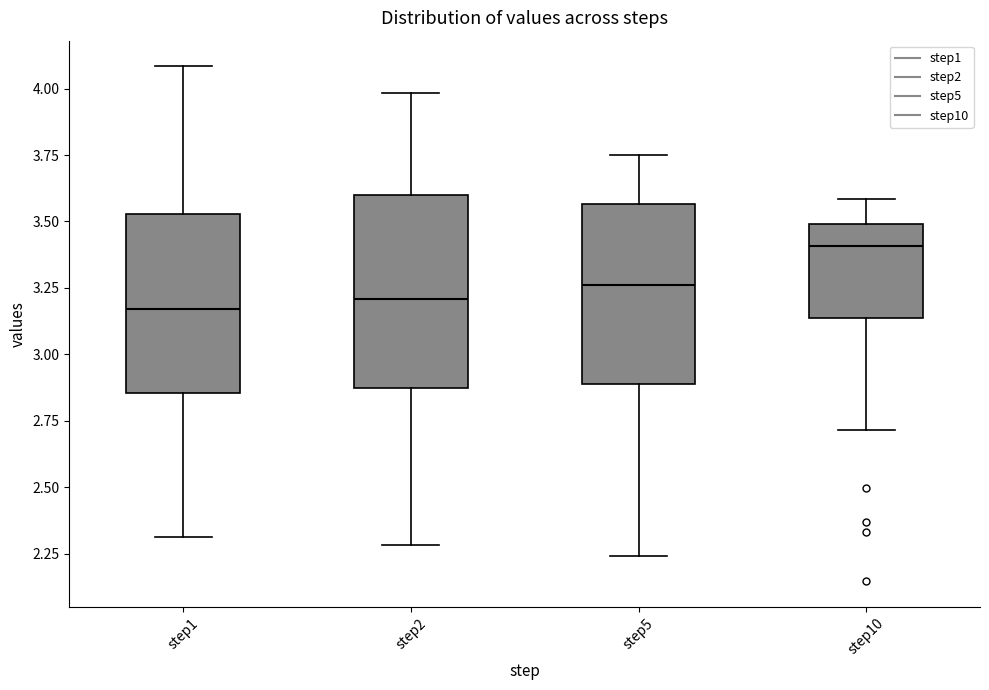

Reading left to right, transcribe this box plot: for each box, give where its median line is, the range the box spans, and where its two whiskers end, as read against the y-axis. The values are not printed on the chart, so give them approximately, as read against the axis.

step1: median 3.15, box 2.85 to 3.55, whiskers 2.30 to 4.10
step2: median 3.20, box 2.85 to 3.60, whiskers 2.30 to 4.00
step5: median 3.25, box 2.90 to 3.55, whiskers 2.25 to 3.75
step10: median 3.40, box 3.15 to 3.50, whiskers 2.70 to 3.60